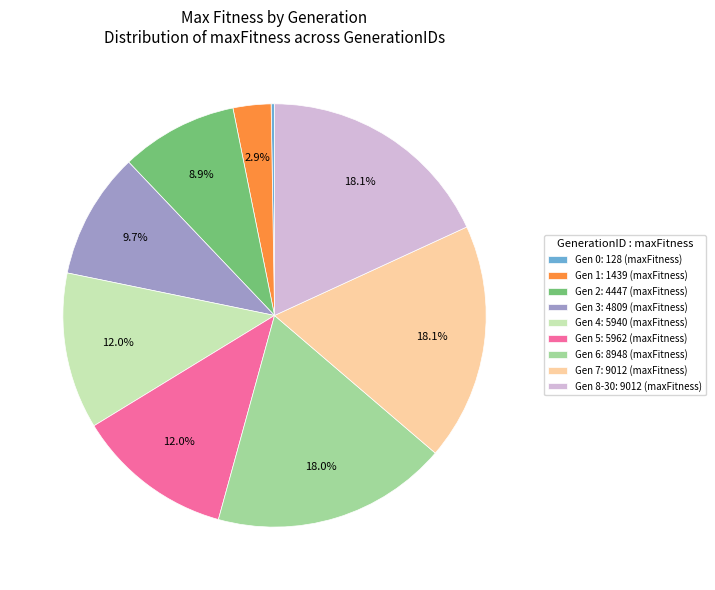

Does Gen 7: 9012 (maxFitness) account for over 50% of the chart?

No